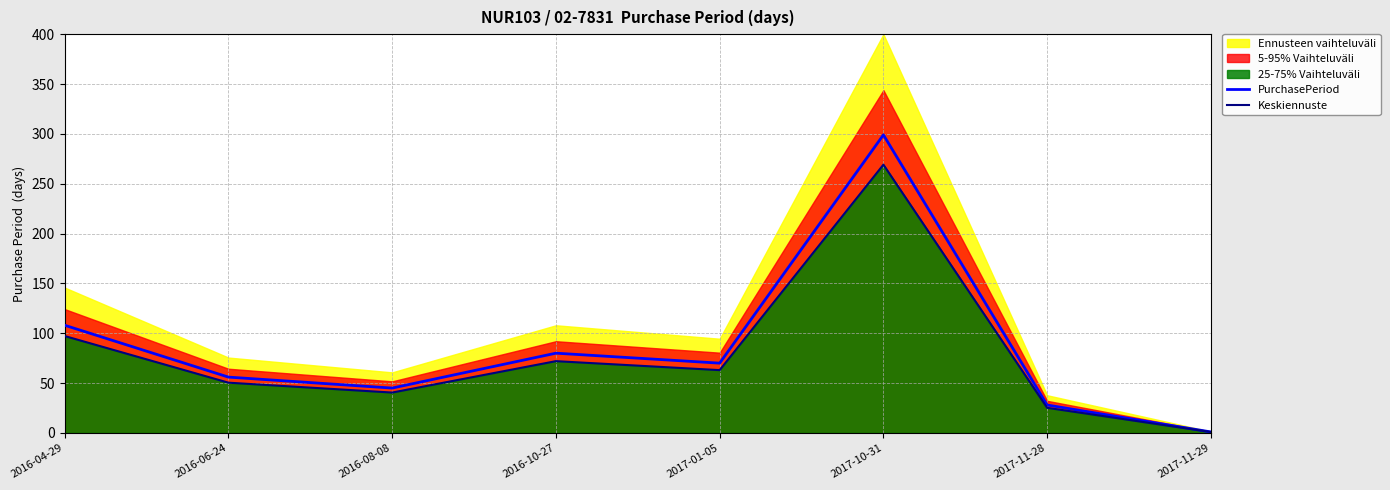

What position from the left is 2017-10-31?

6